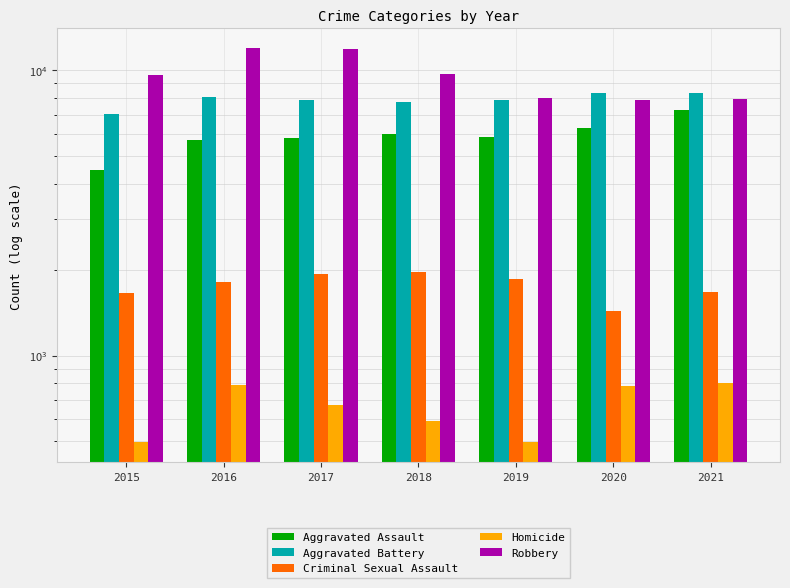

Reading left to right, transcribe all the data shown in this chart.

Aggravated Assault: 4480	5712	5793	6001	5840	6263	7240
Aggravated Battery: 7018	8085	7845	7735	7857	8319	8348
Criminal Sexual Assault: 1653	1805	1925	1963	1857	1432	1667
Homicide: 496	786	672	589	498	785	801
Robbery: 9638	11960	11880	9679	7994	7855	7919